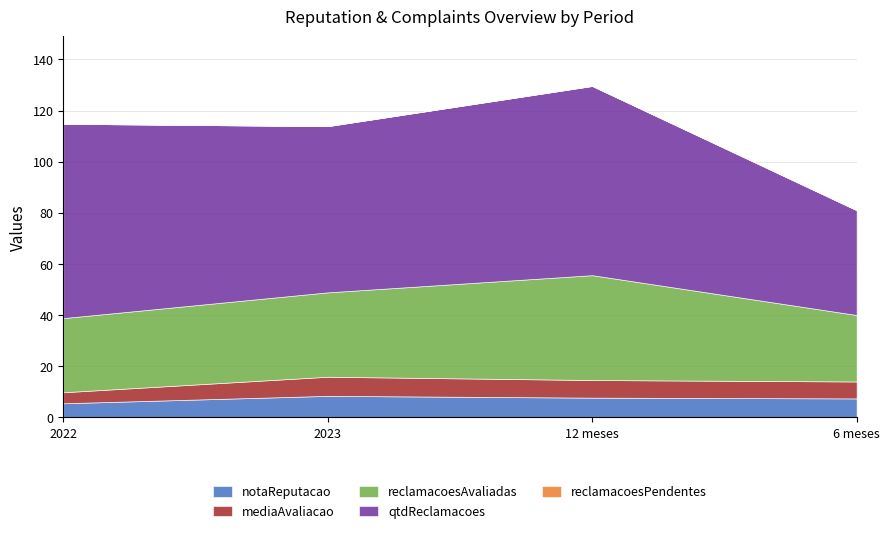

How many interior local valleys does the qtdReclamacoes series have?

1